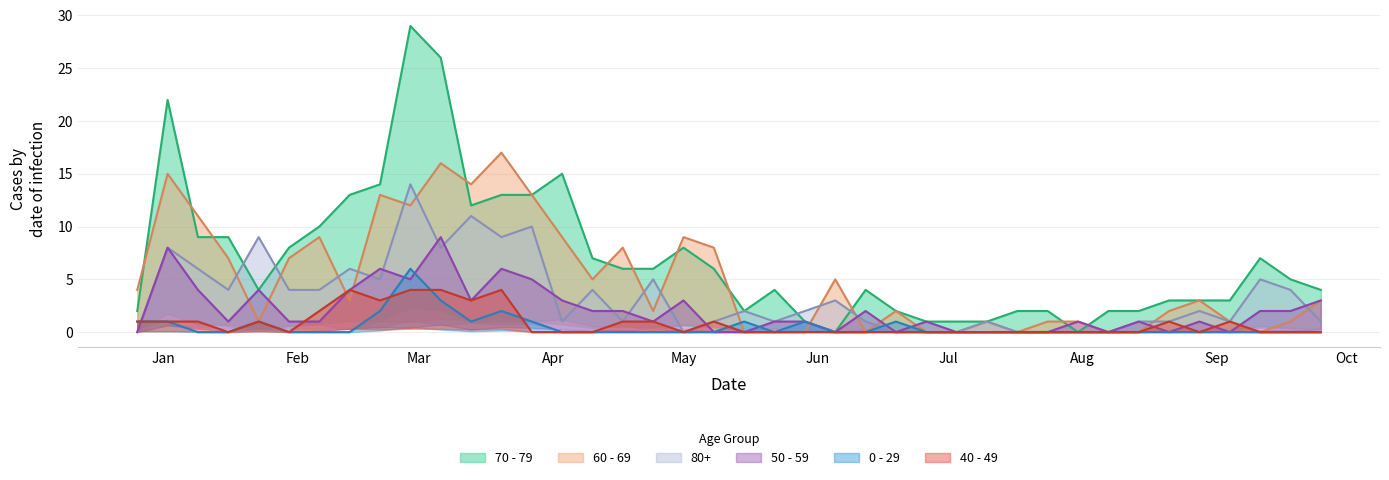

How many values in 40 - 49 are above zero?

16